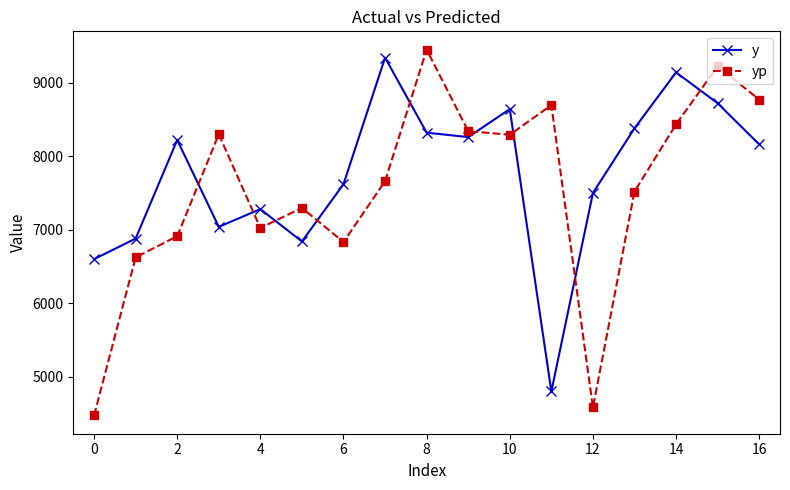

Rank the series by their average value, from highest to lowest.

y, yp